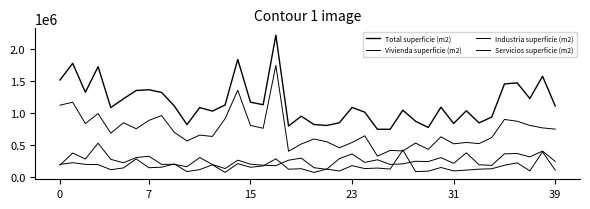

At which label does Total superficie (m2) reach its minimum?

25